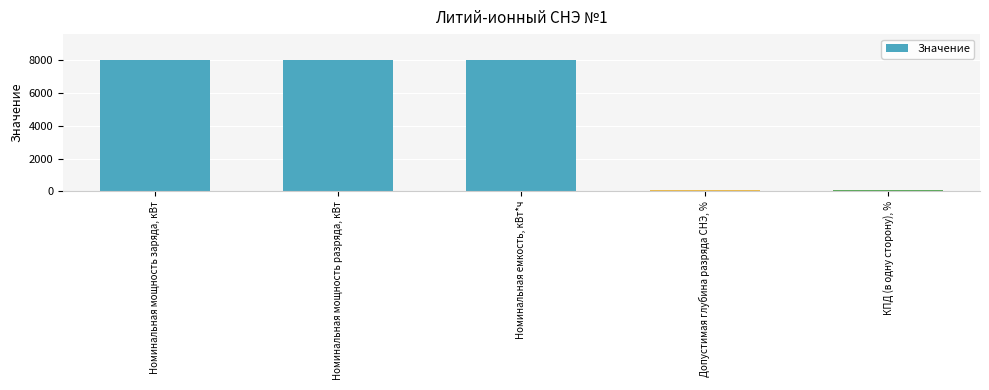

Count the number of categories in the chart.

5